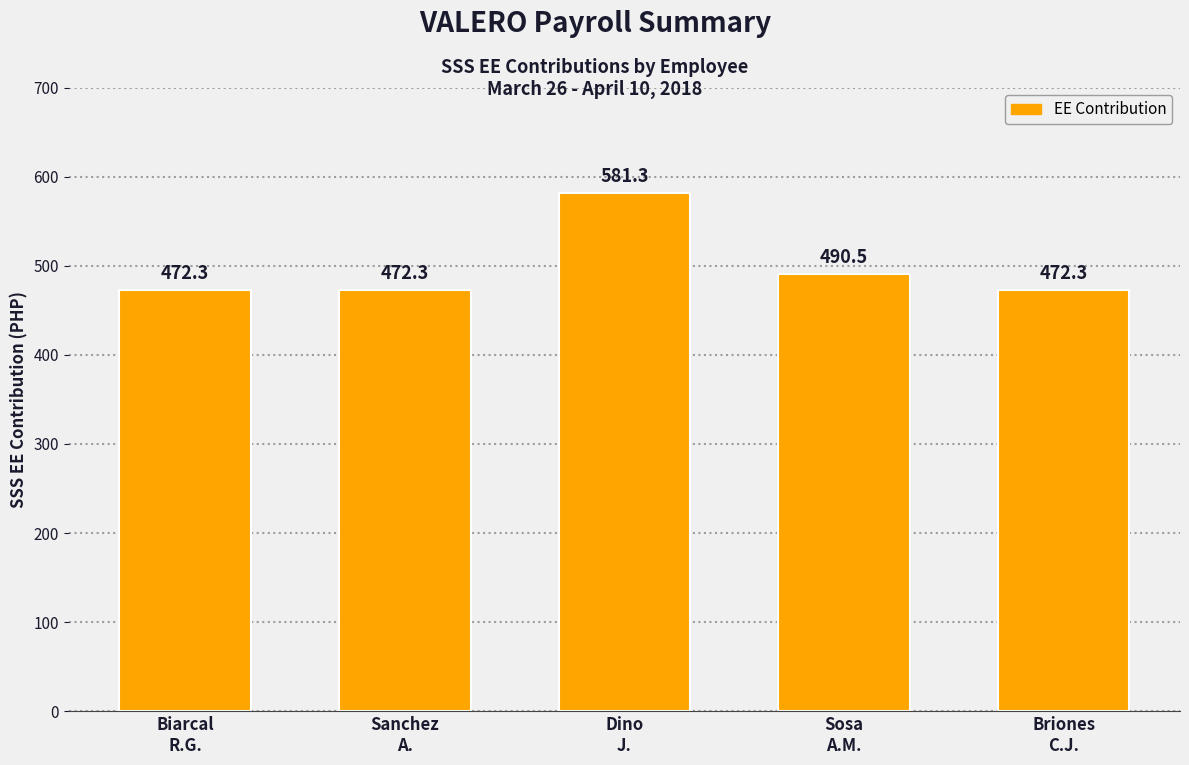

What is the sum of all values?

2488.7